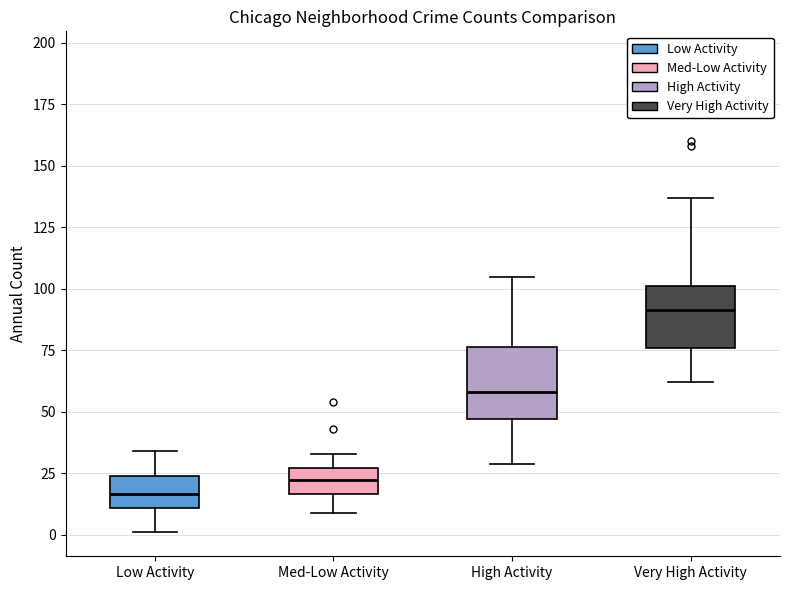

Where is the lower edge of the box for Med-Low Activity on the y-axis? The values are not printed on the chart, so give them approximately, as read against the axis.

15